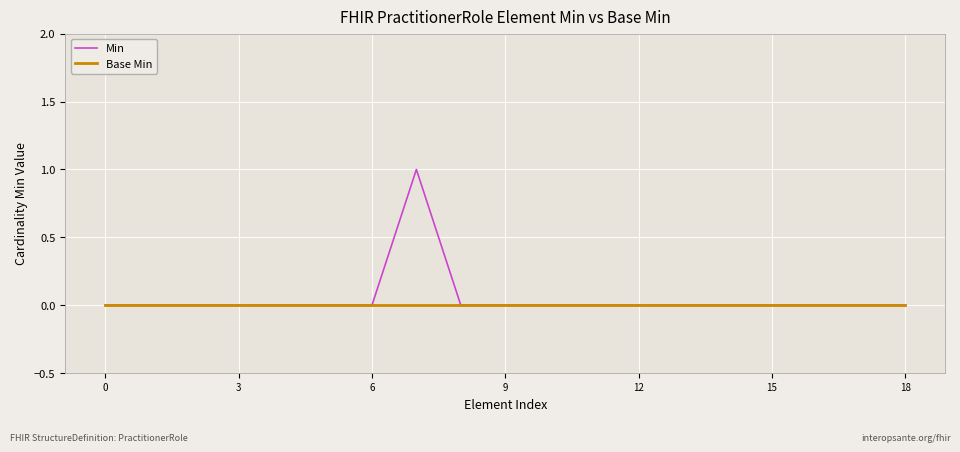

List the series in order of their peak value, lowest first.

Base Min, Min